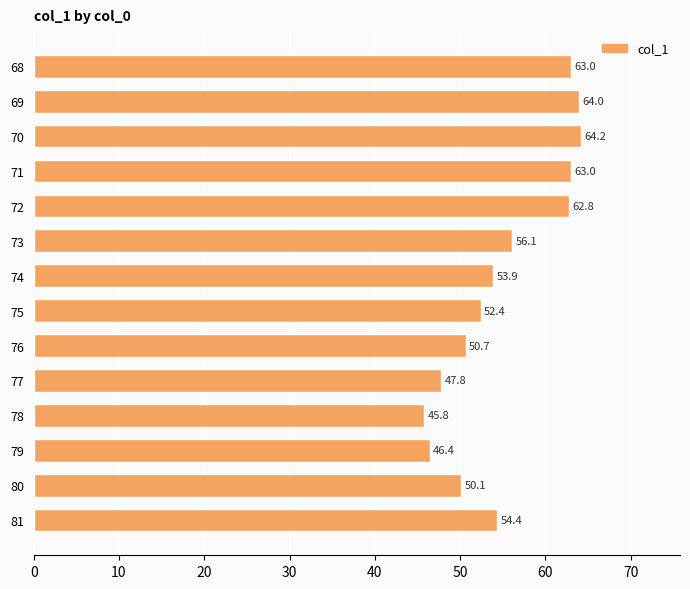

The chart shows a value of 56.1 at 73. True or false?

True